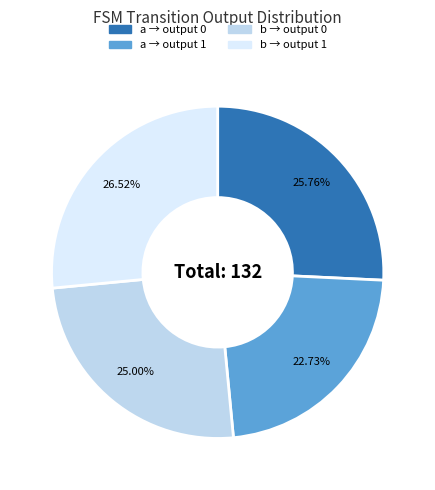

Do a → output 1 and b → output 0 together represent more than half of the pie?

No